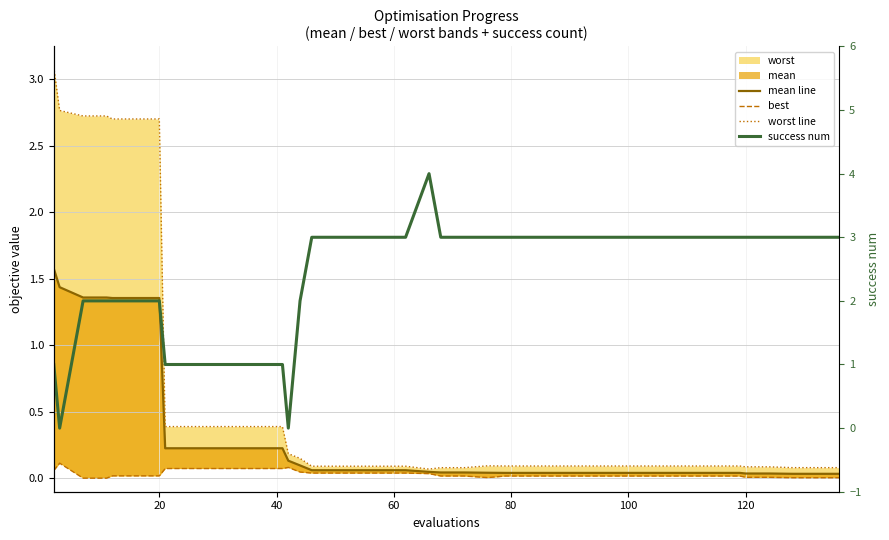

True or false: worst line and best intersect in this chart.

False